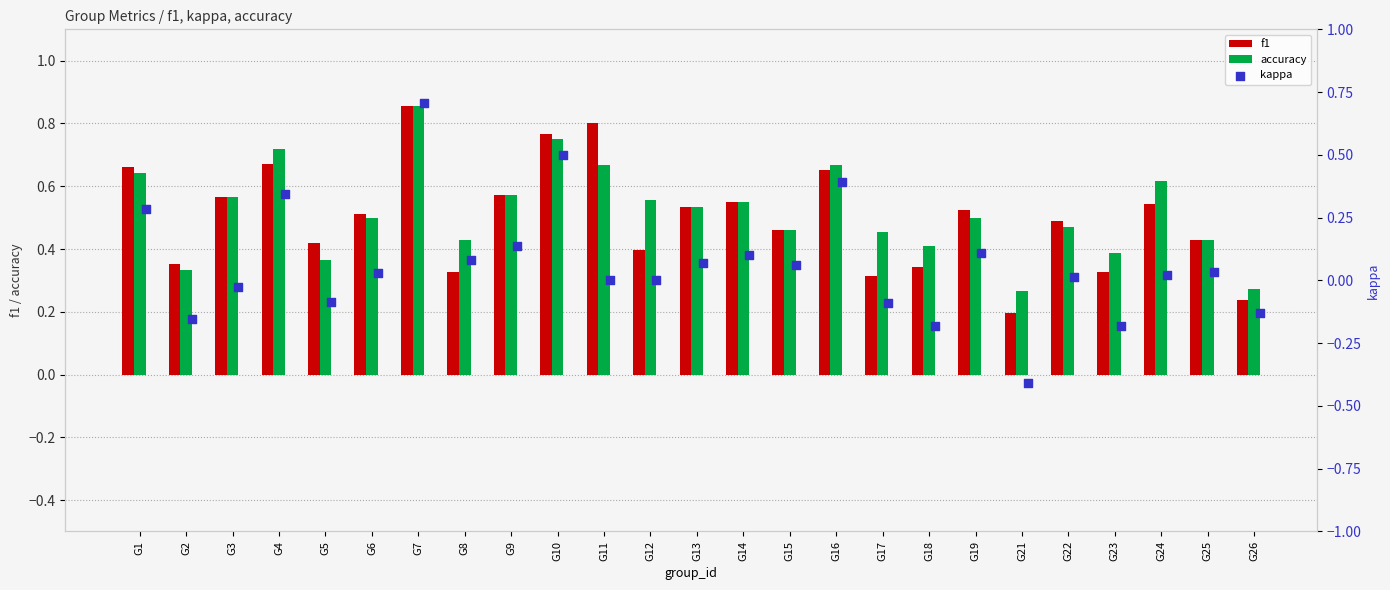

Which series has the largest total across all categories?

accuracy